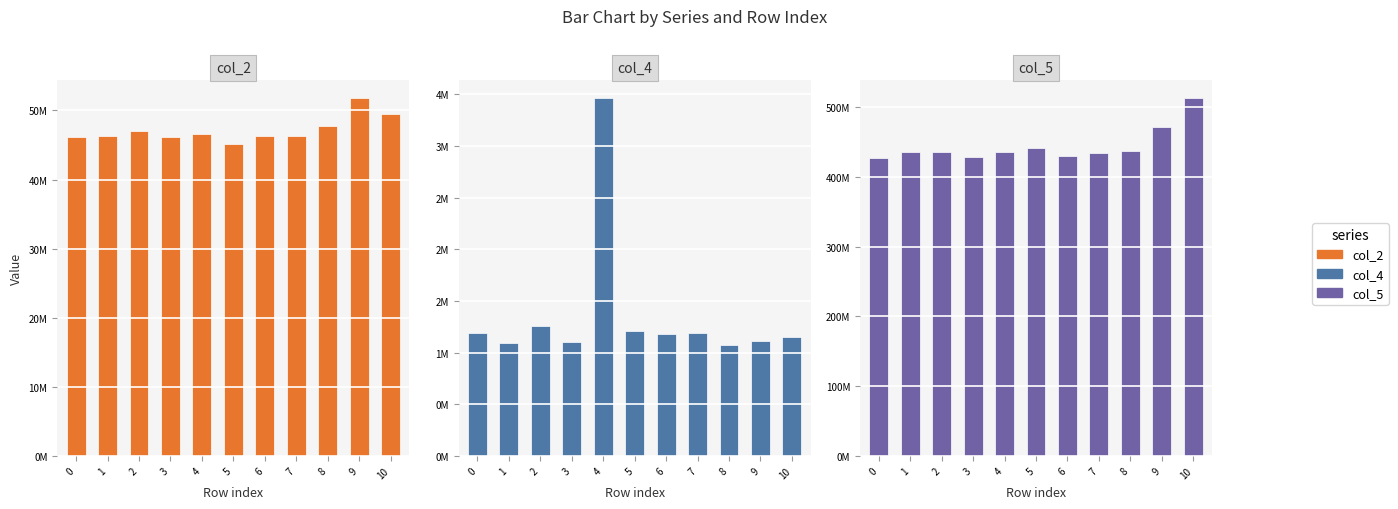

What is the difference between the maximum and second lowest values in the col_2 series?

5671251